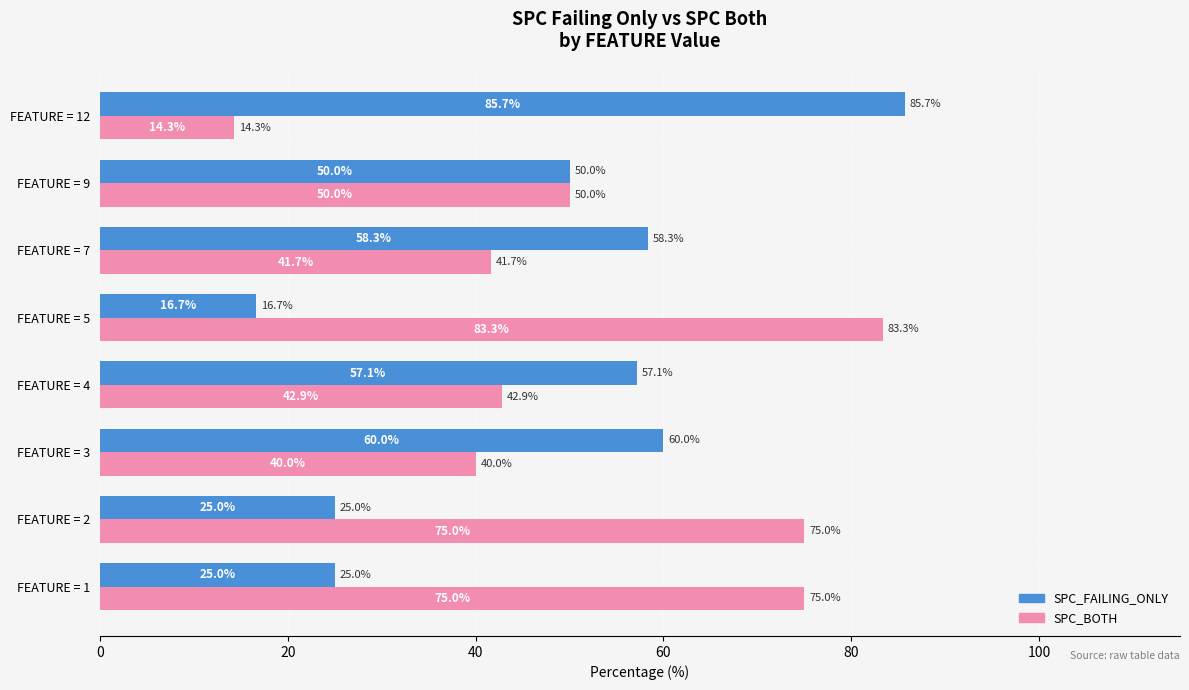

True or false: SPC_FAILING_ONLY has a value of 5.1 at FEATURE = 1.

False